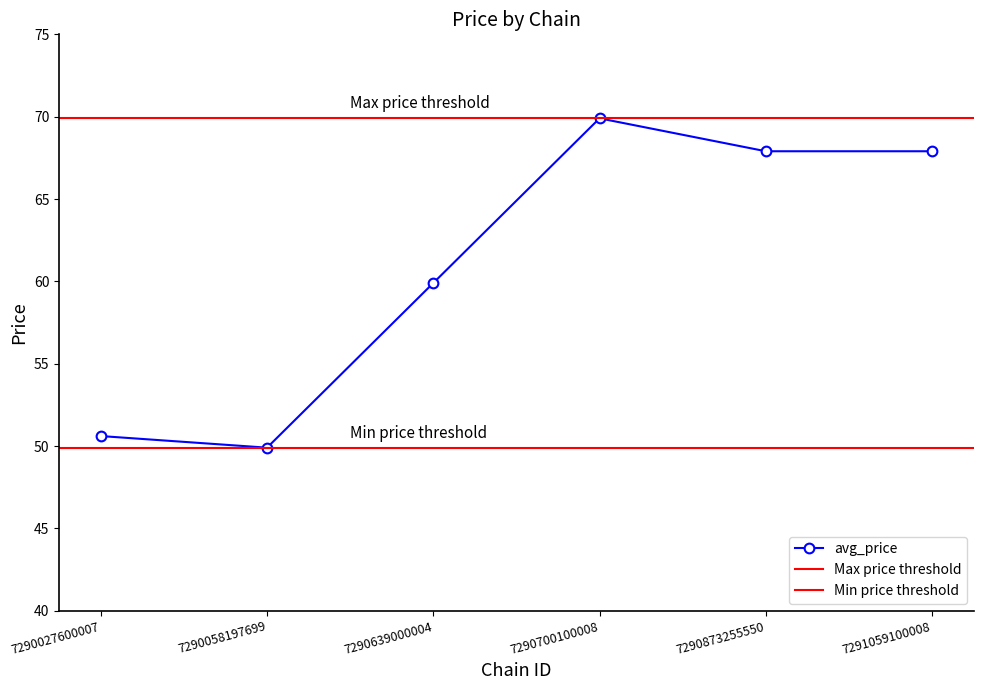

At which category does avg_price reach its first local peak?

7290700100008